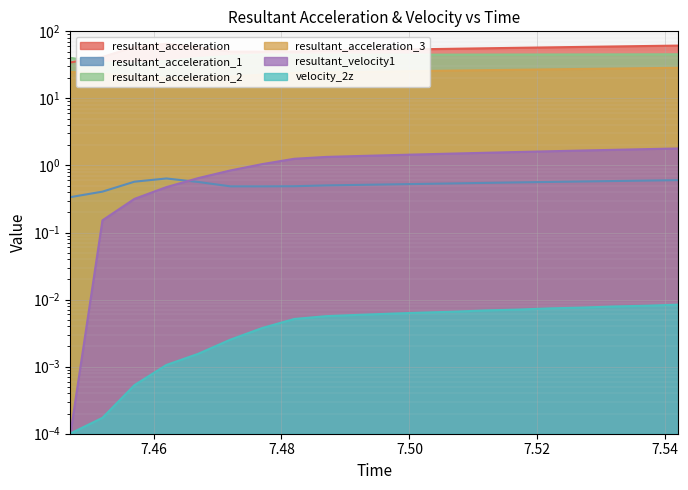

What is the sum of all resultant_acceleration_1 values?

10.6